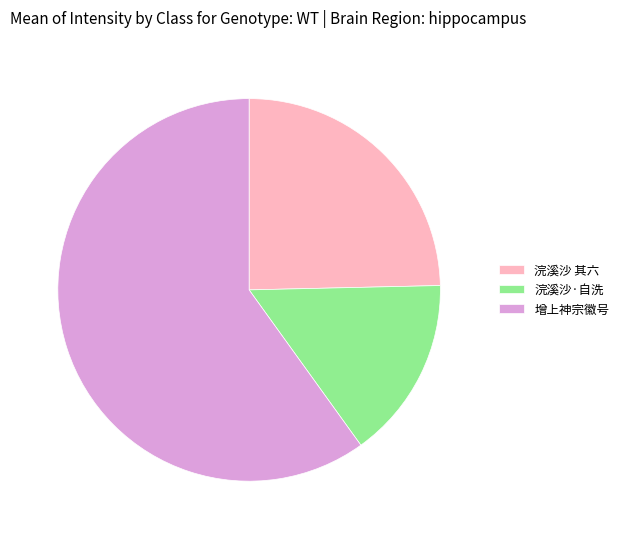

How many segments does this pie chart have?

3